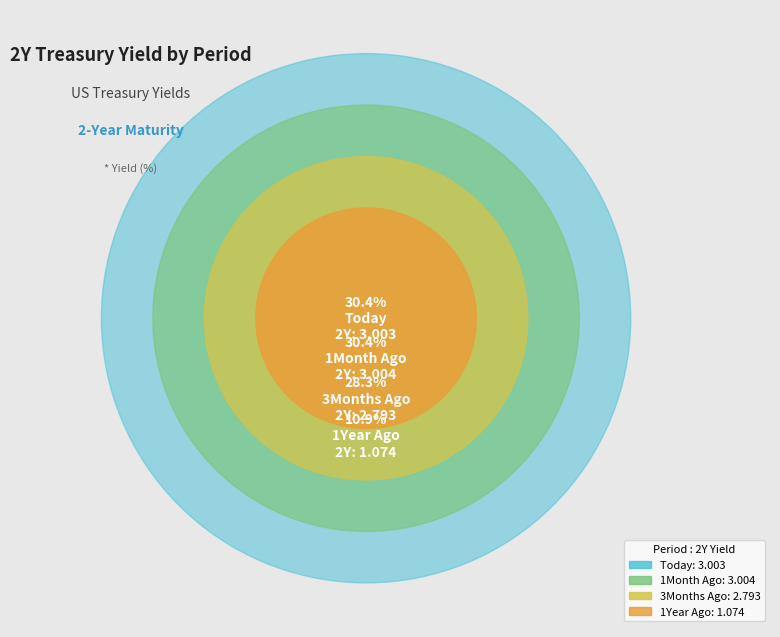

How many segments does this pie chart have?

4